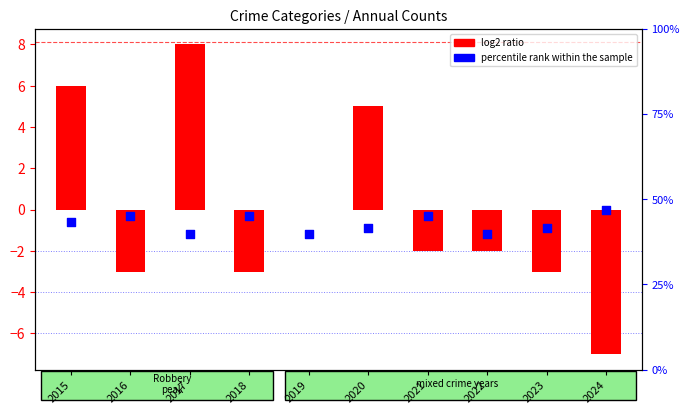

Is the value of percentile rank within the sample at 2024 greater than the value of log2 ratio at 2015?

No